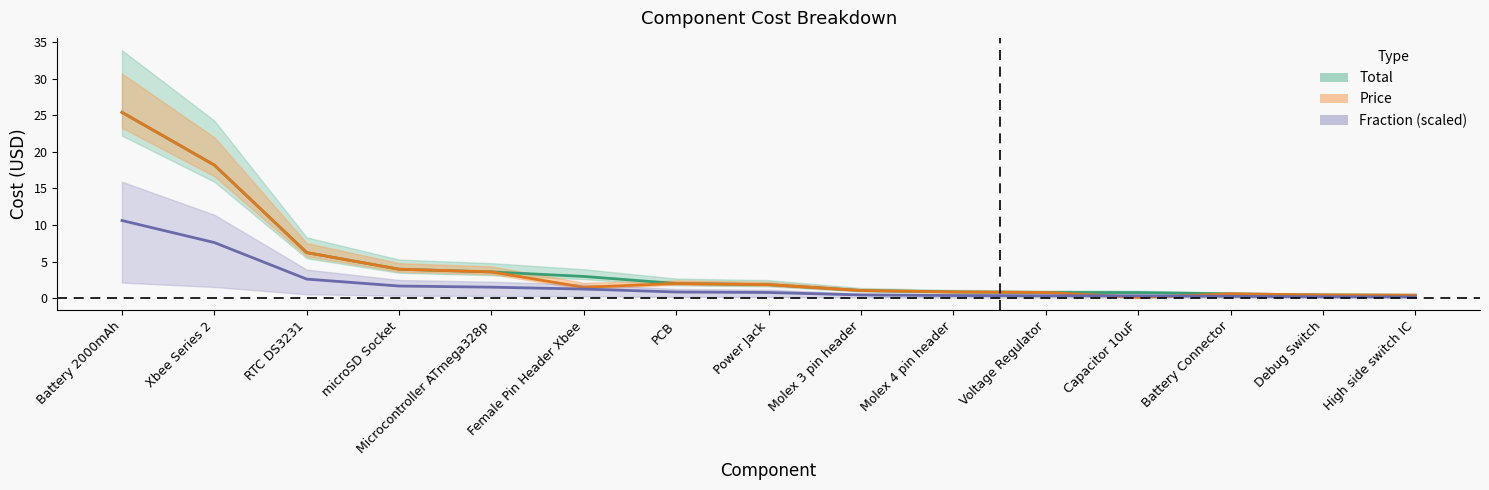

What is the difference between the maximum and second lowest values in the Total series?

25.0